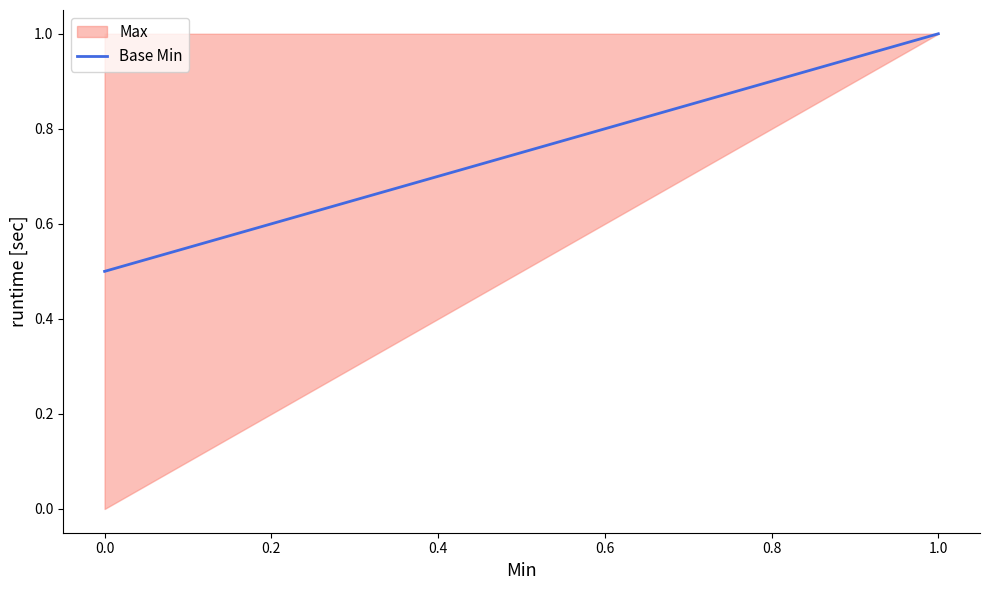

True or false: Base Min and Max cross at least once.

False